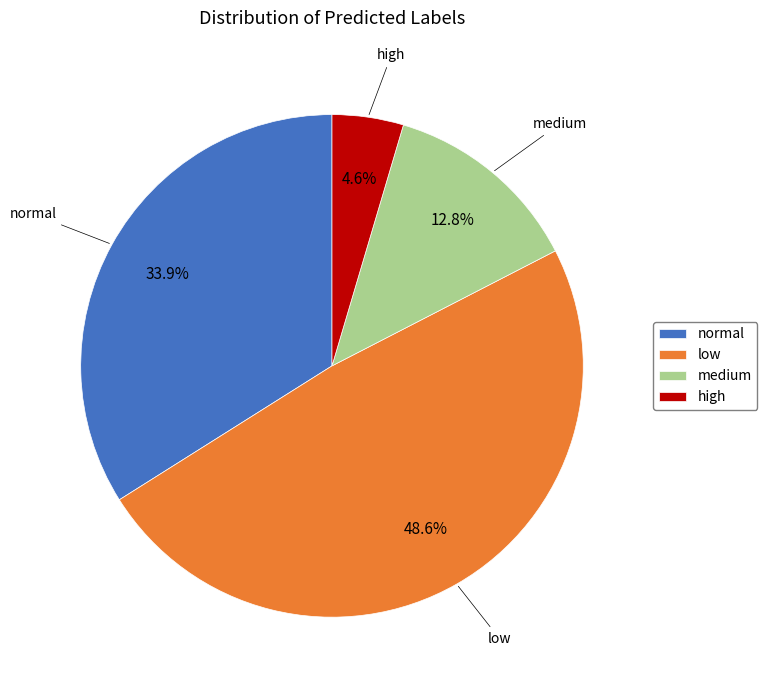

What is the largest slice in the pie chart?

low